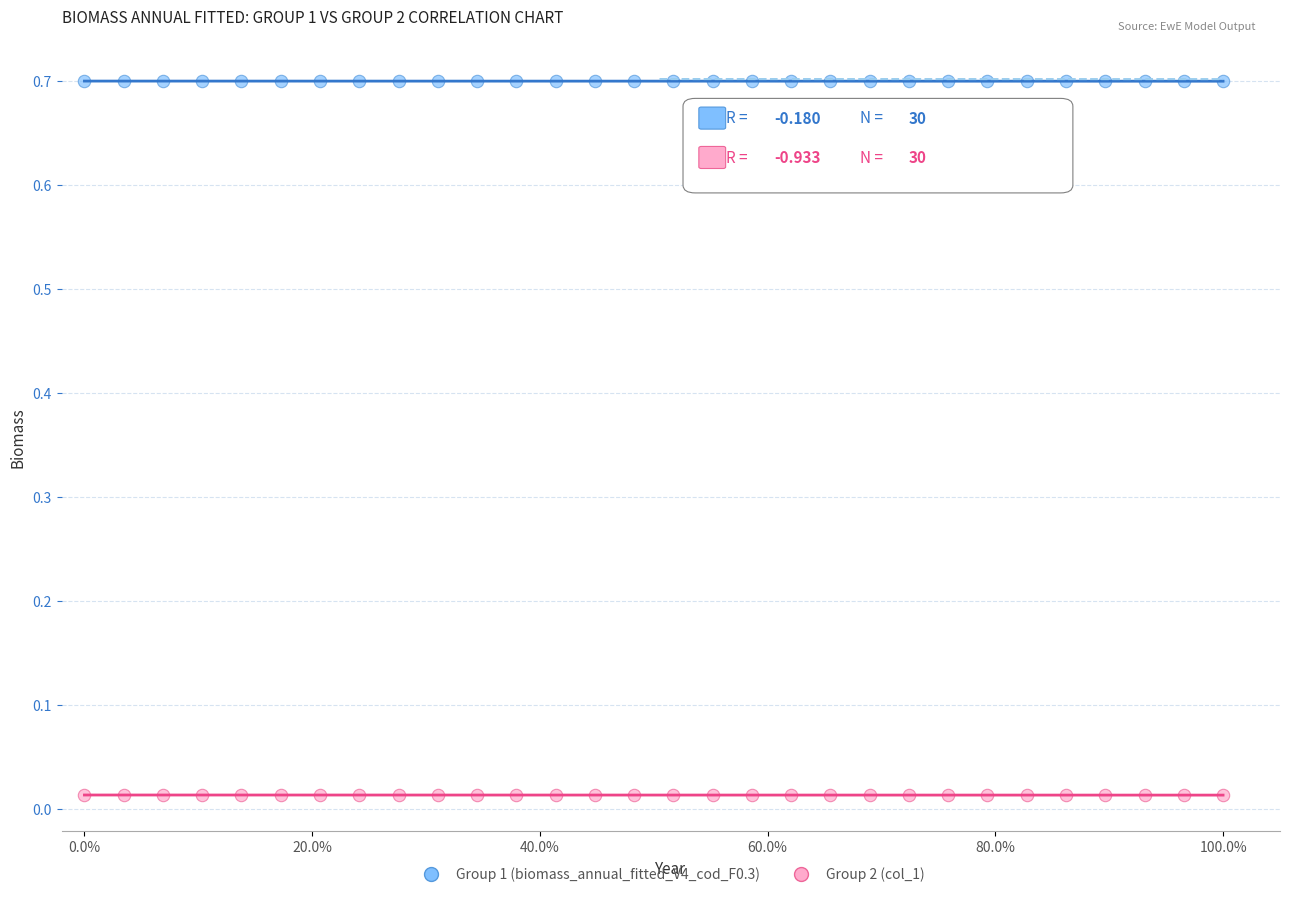

What are all the series names shown in the legend?

Group 1 (biomass_annual_fitted_V4_cod_F0.3), Group 2 (col_1)